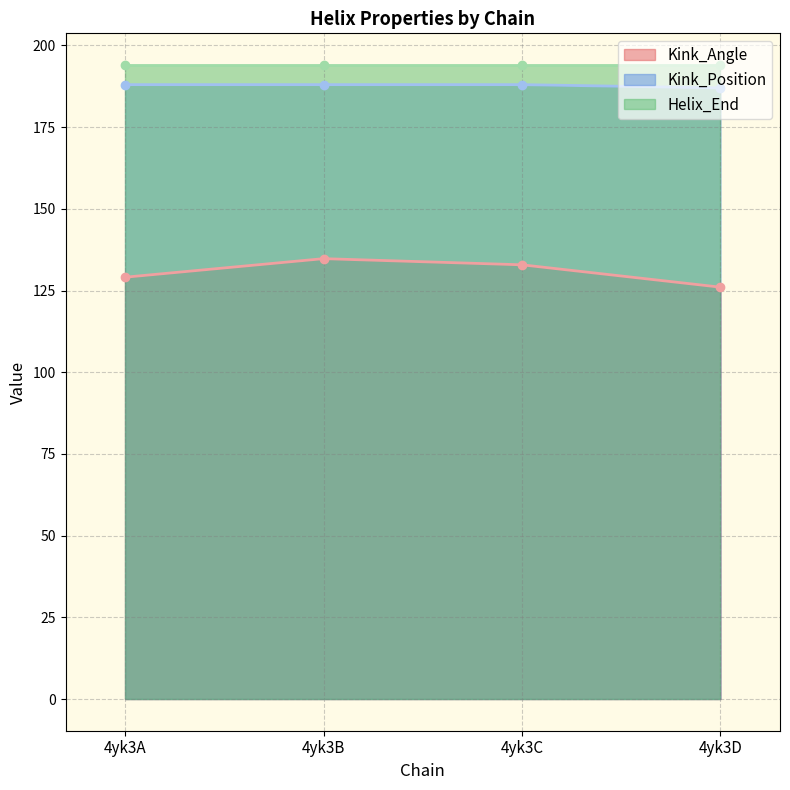

True or false: Kink_Angle has a value of 90.3 at 4yk3C.

False